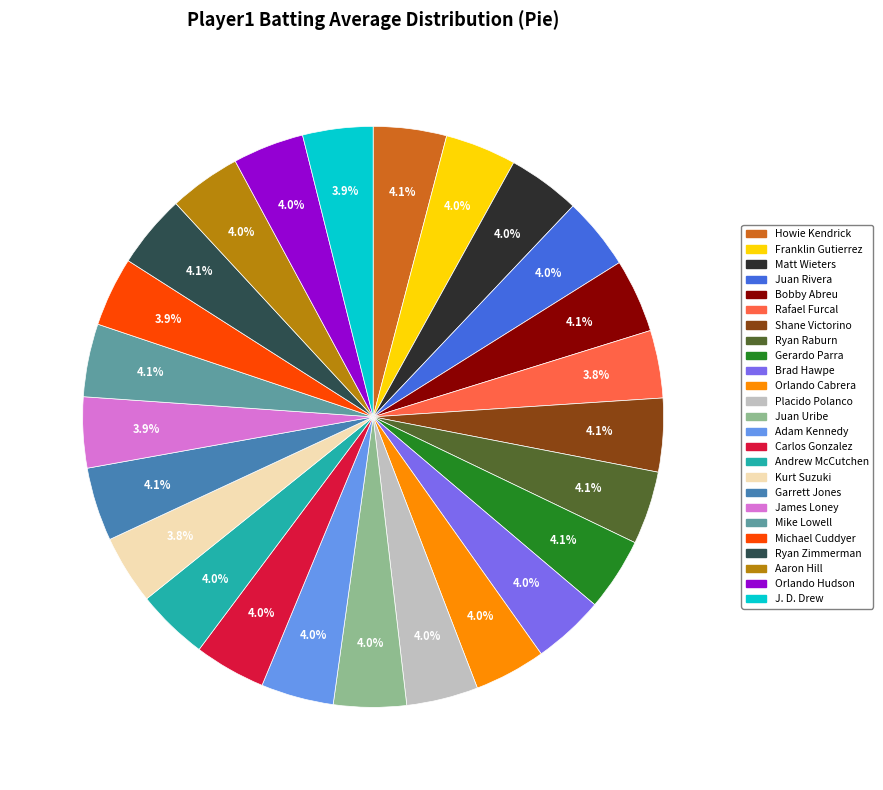

True or false: Kurt Suzuki accounts for 4% of the total.

True